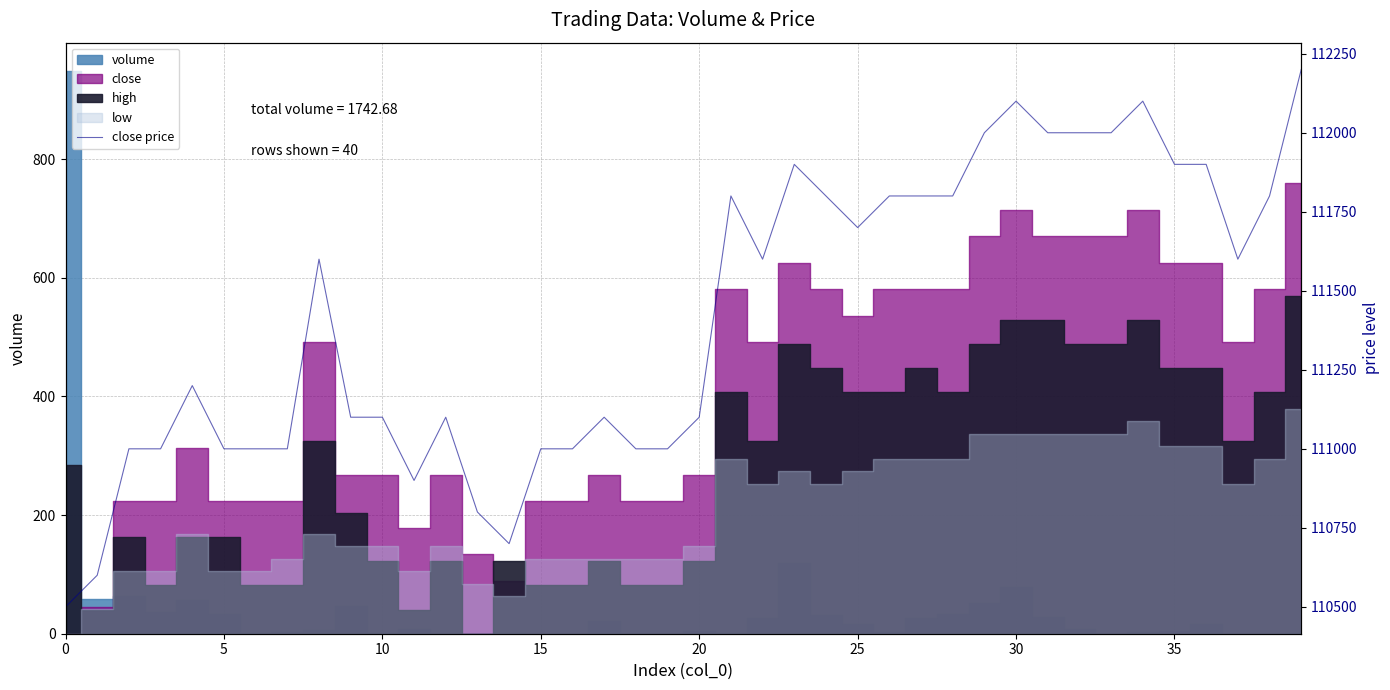

True or false: there are more than 1 points higher than both neighbors.

True